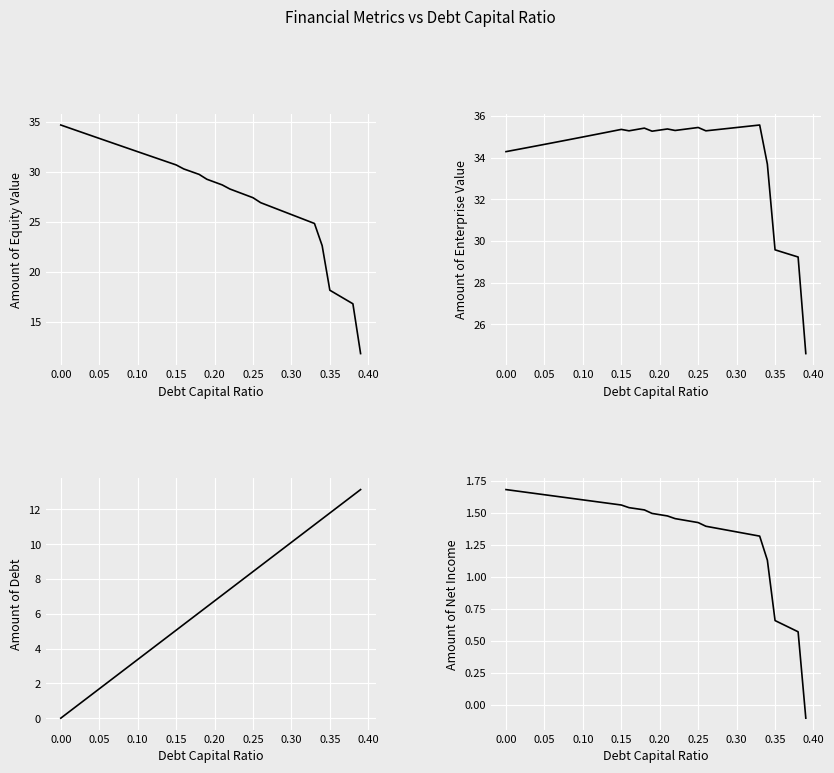

Which series has the largest total across all categories?

Enterprise Value